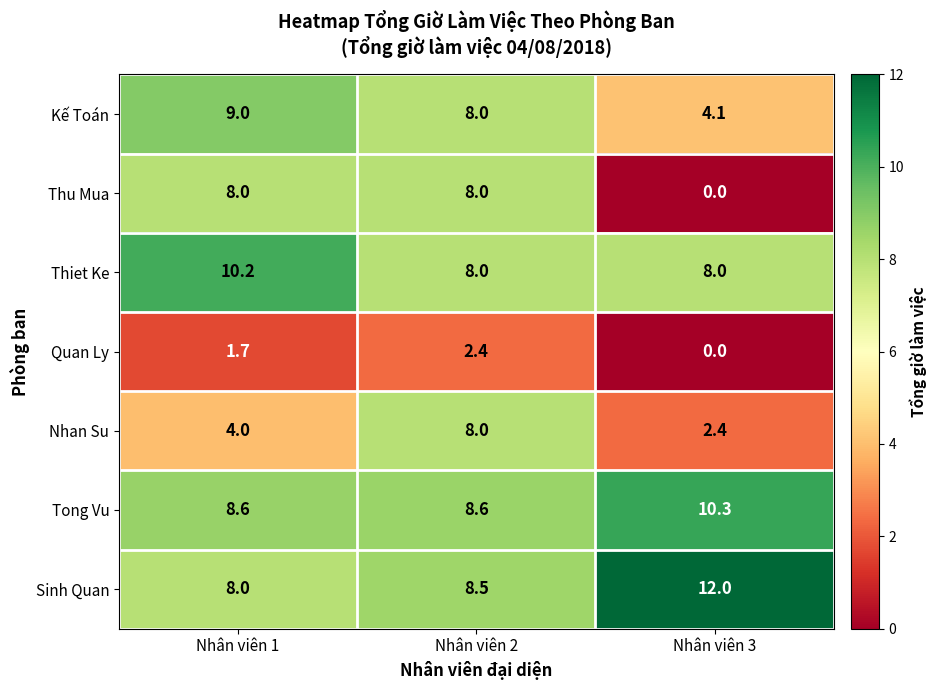

Is it true that Sinh Quan equals 8.5 at Nhân viên 2?

True